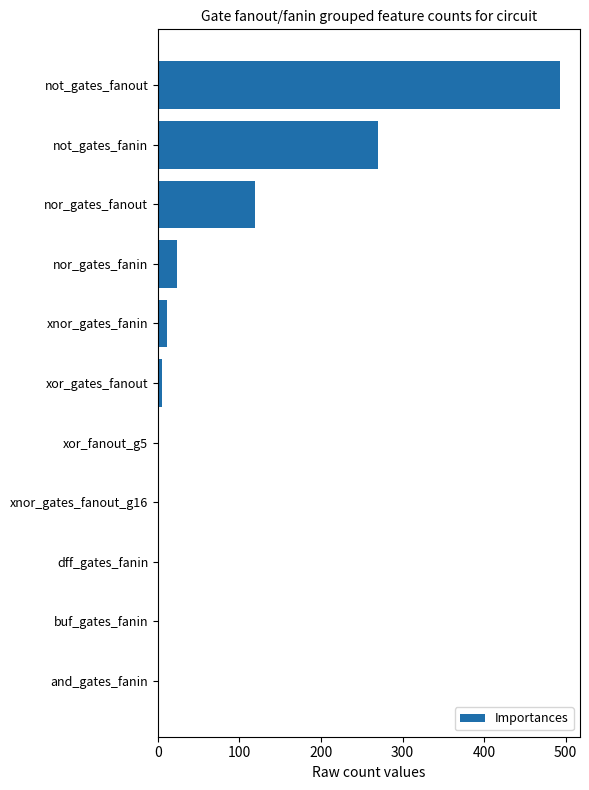

What value does the data have at not_gates_fanin?

270